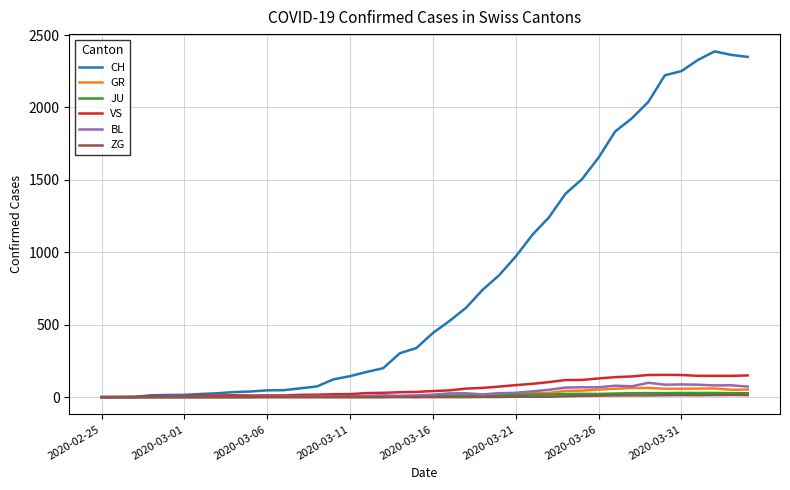

What is the maximum value shown in the chart?

2387